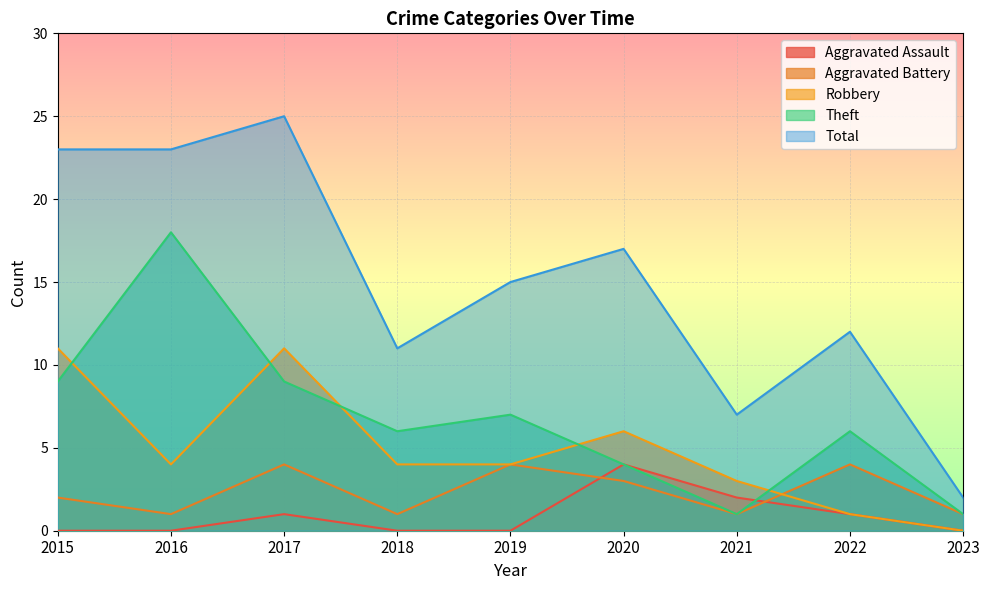

Which series has the widest spread of values?

Total